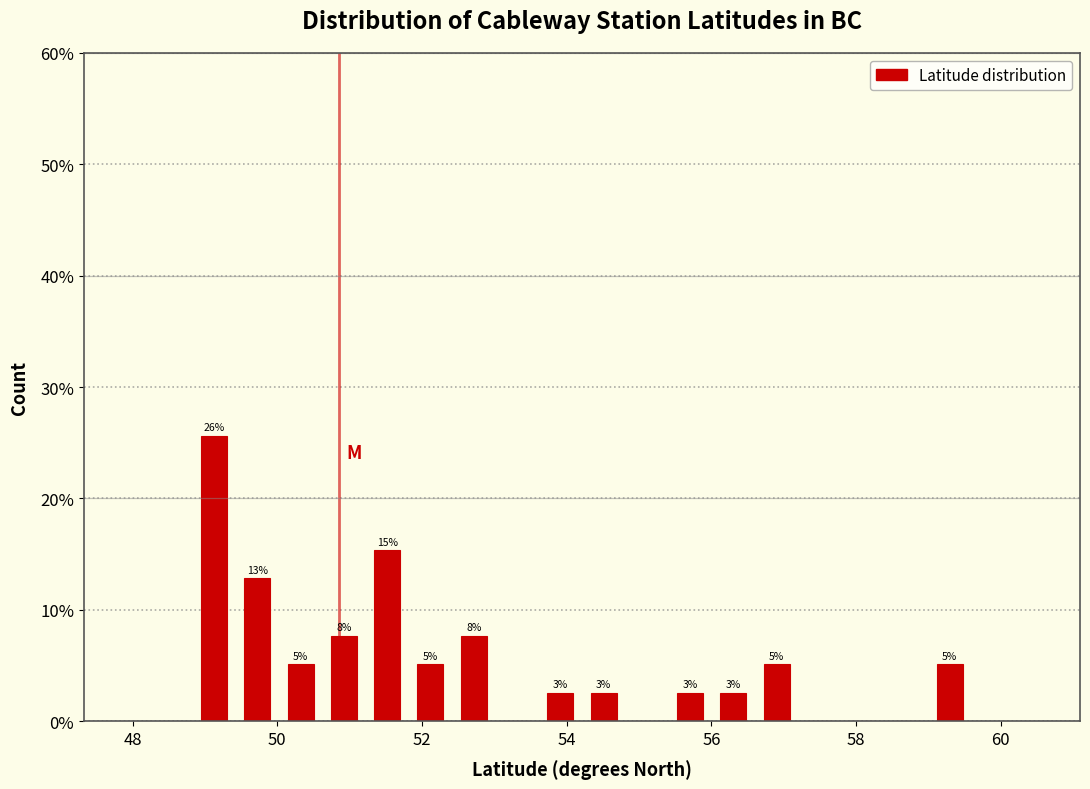

Around what value on the x-axis is the tallest bar? Give the approximate position of its centre, as read against the axis.

49.2